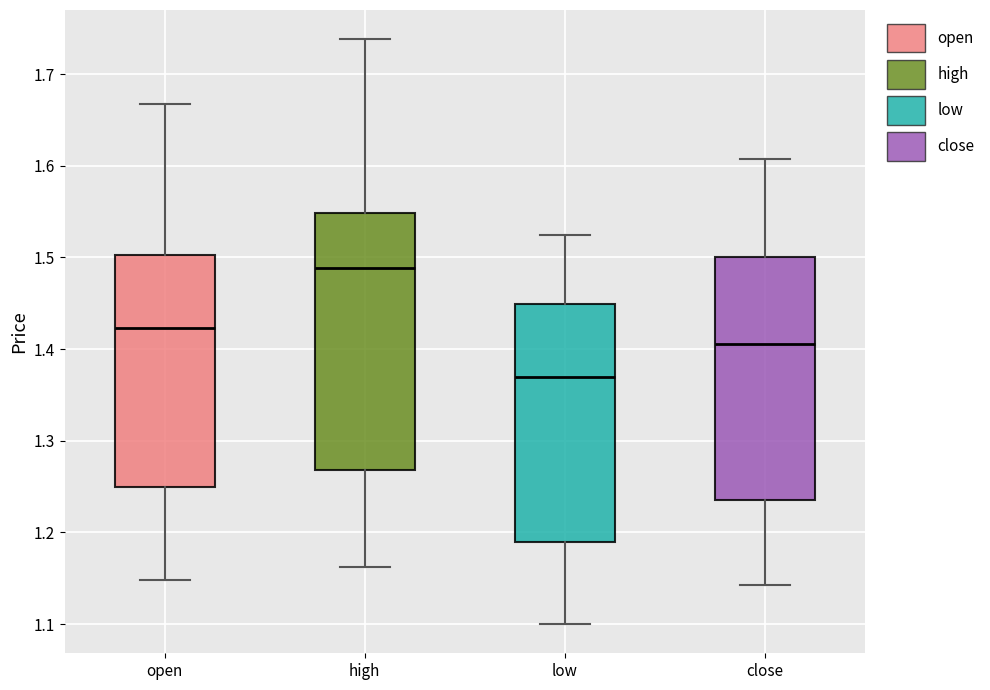

Comparing the boxes themselves (not the whiskers), which one is the tallest?

high